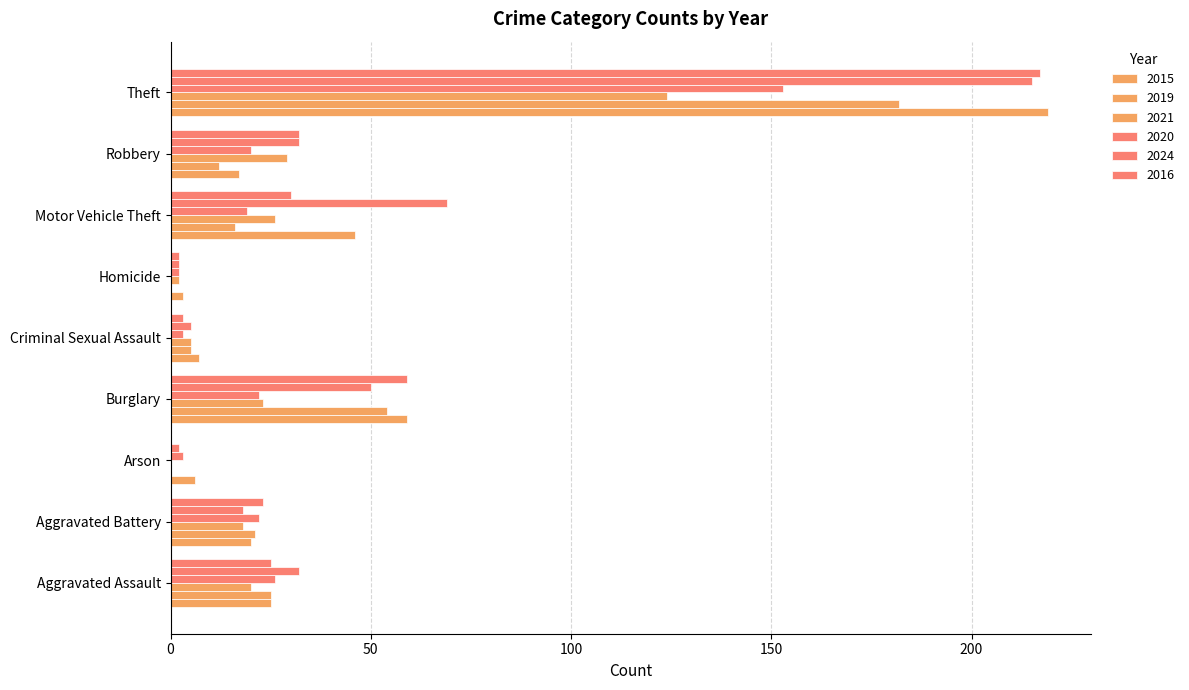

How many data points does each series have?

9